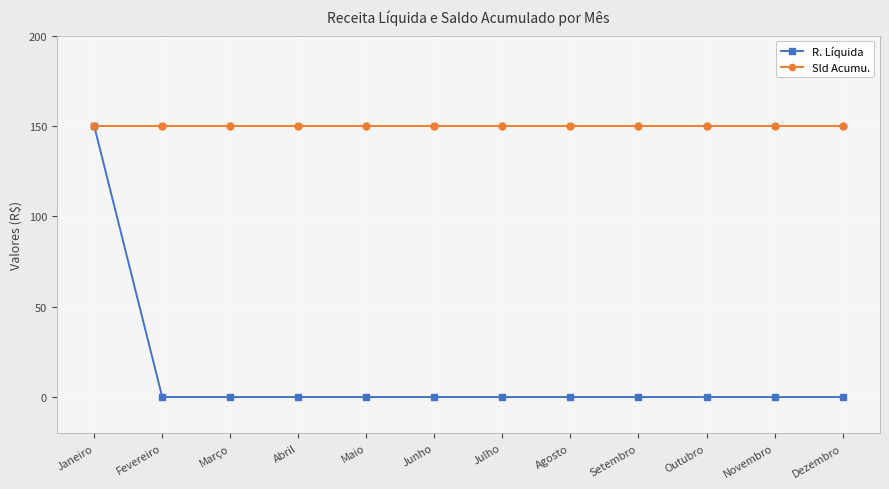

What is the difference between the maximum and minimum values in the R. Líquida series?

150